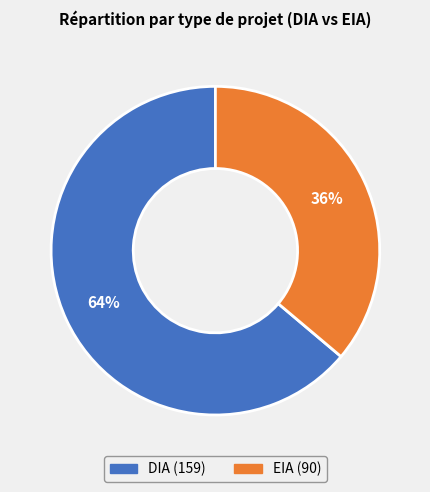

The DIA slice represents 57% of the pie. True or false?

False